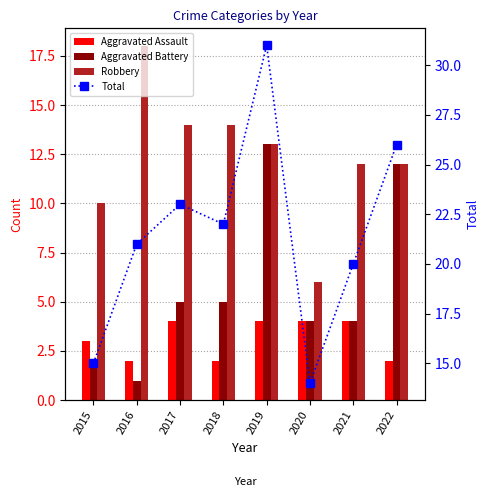

What is the average value of the Aggravated Assault series?

3